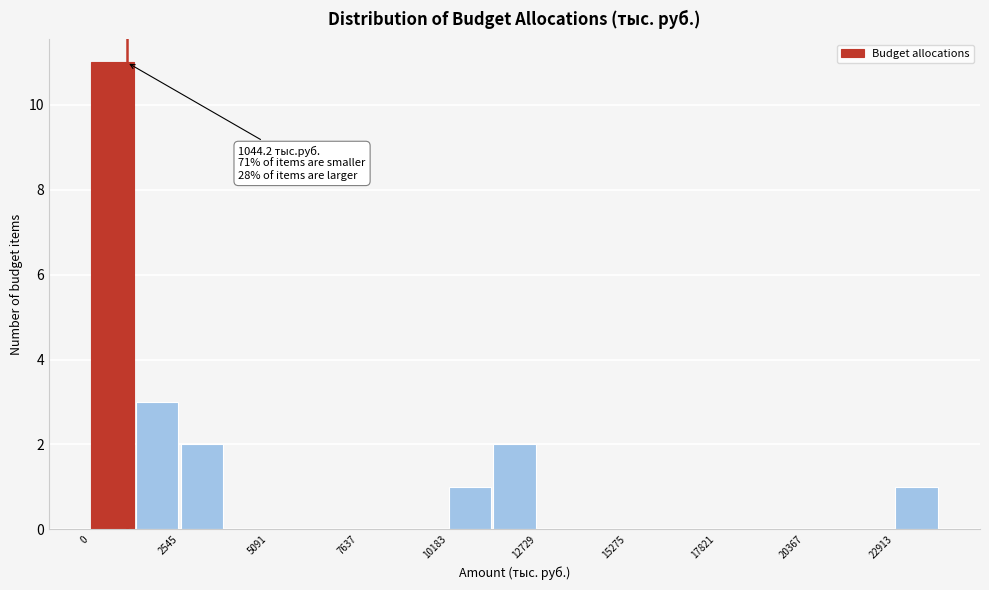

Read against the x-axis, roughly where is the centre of the tallest bar?

500